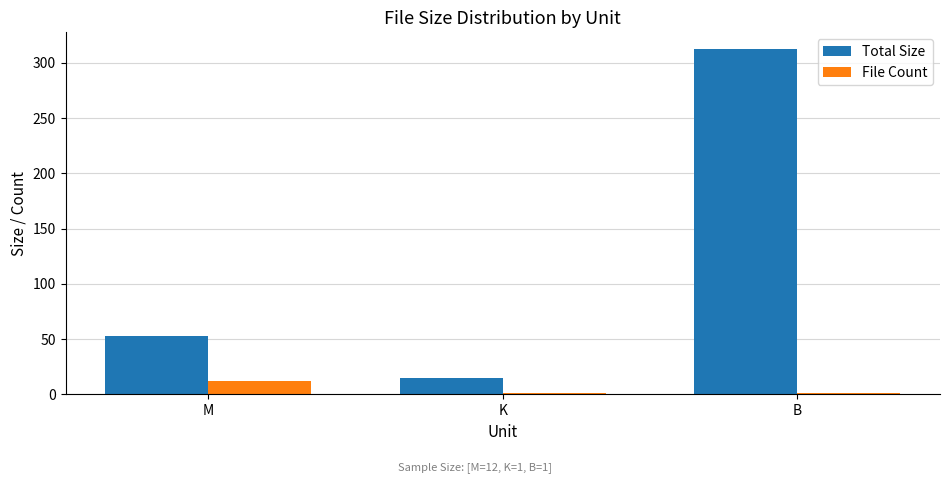

Which category has the highest value in the File Count series?

M